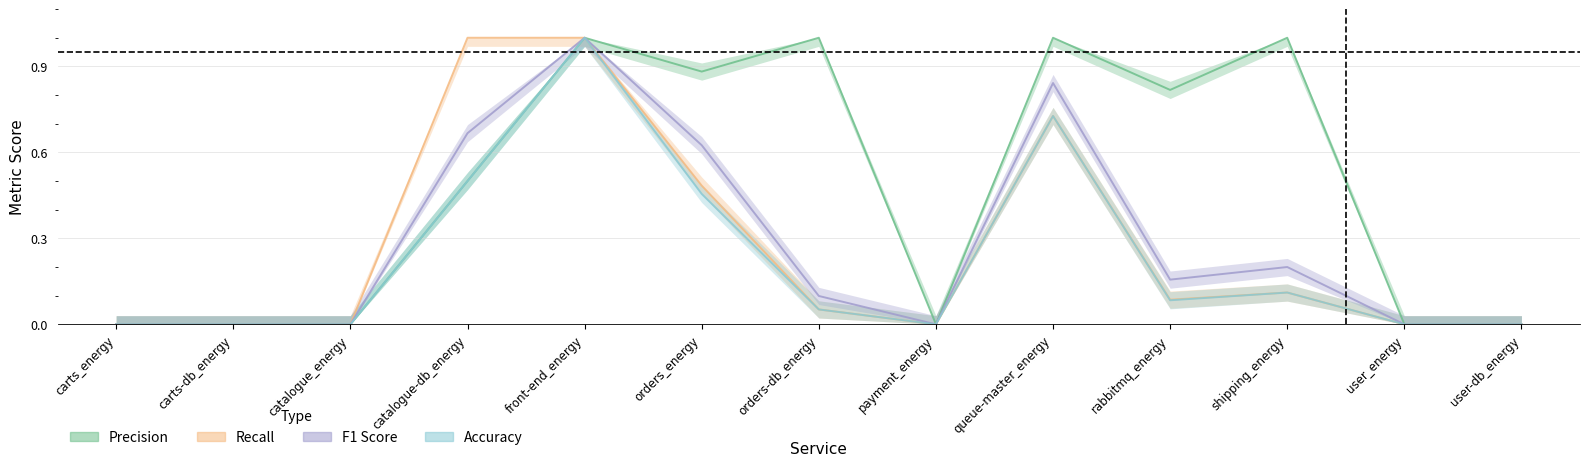

How many interior local peaks does the precision series have?

4